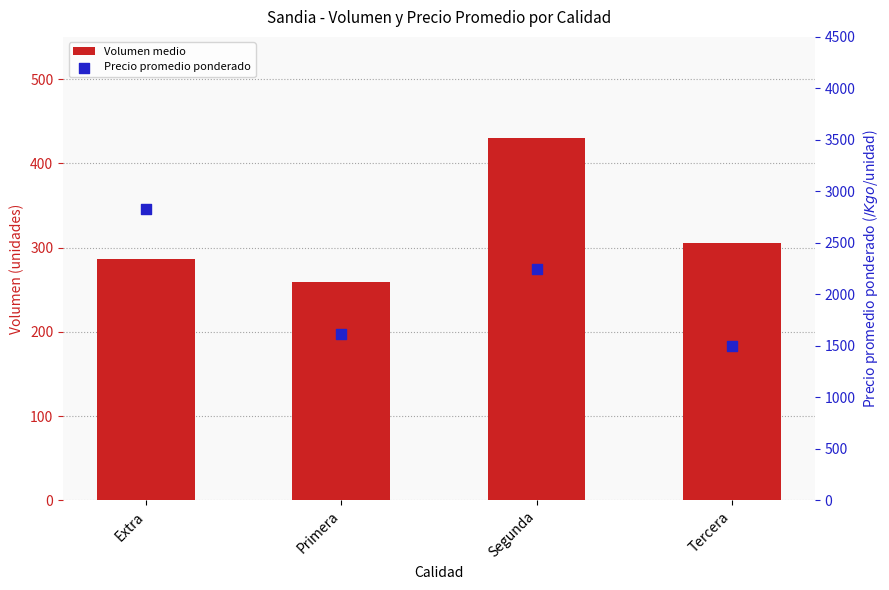

Which series reaches the maximum Y coordinate?

Precio promedio ponderado